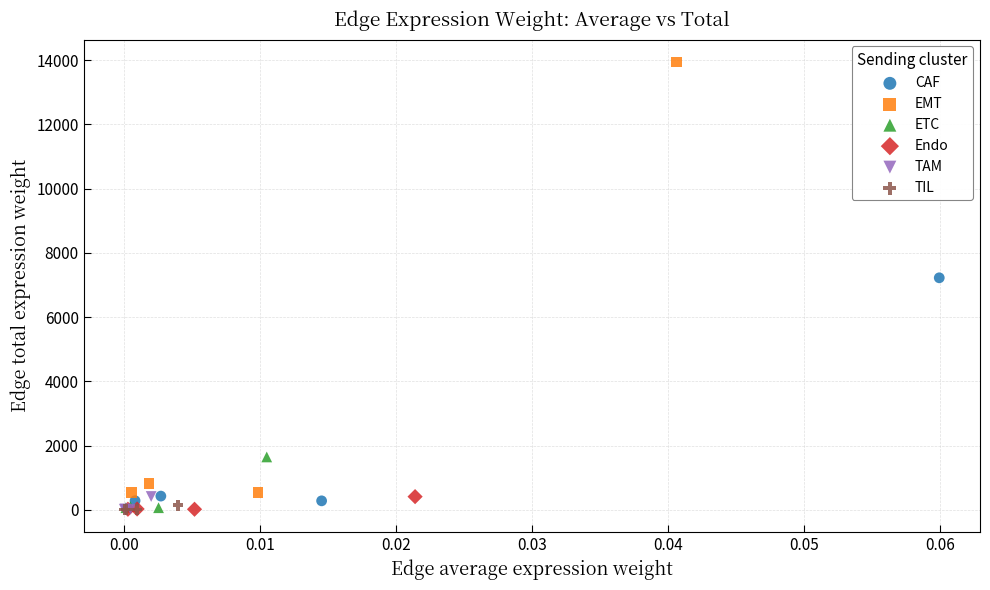

Which series has the largest Y range (max minus min)?

EMT